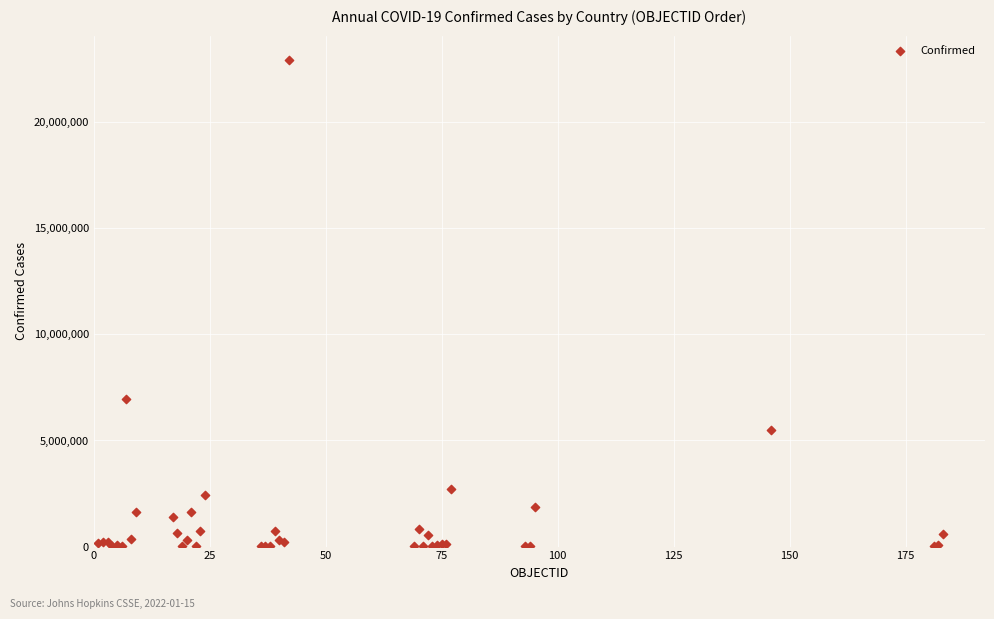

What Y value in the scatter plot is closest to 11468087?

6932972